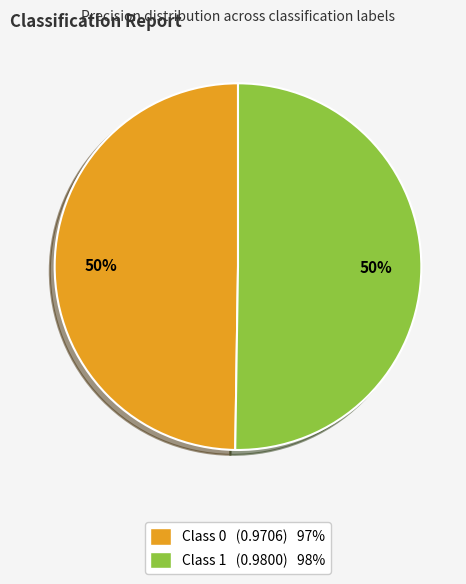

To the nearest percent, what is the average slice percentage?

50%